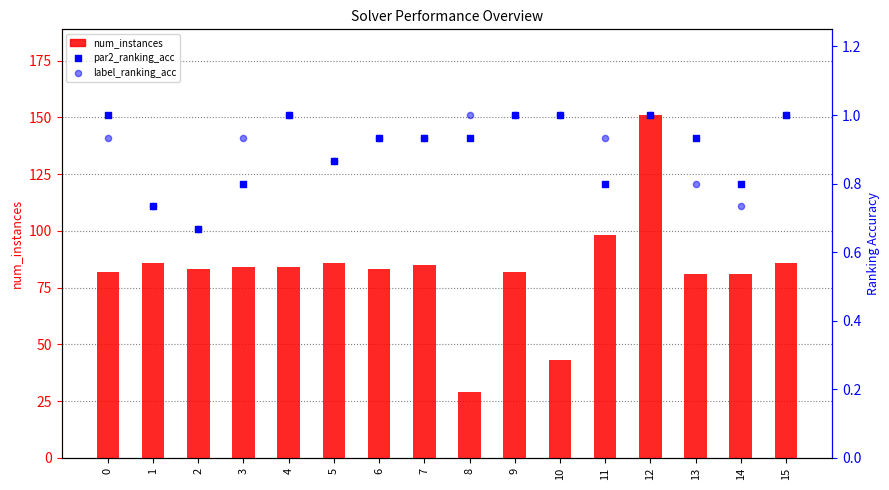

Which series reaches the minimum Y coordinate?

par2_ranking_acc